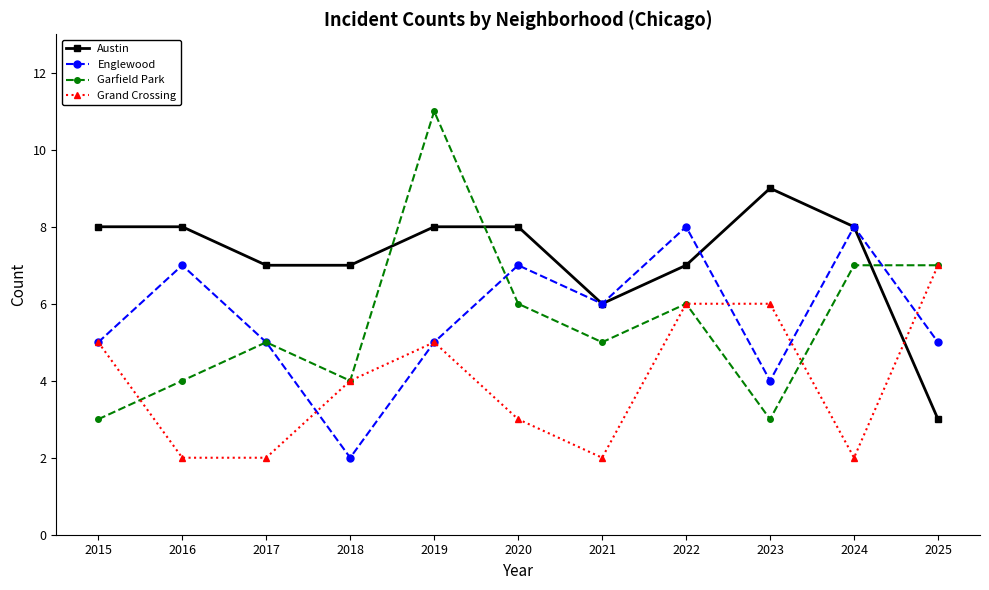

Is it true that Garfield Park equals 2 at 2023?

False